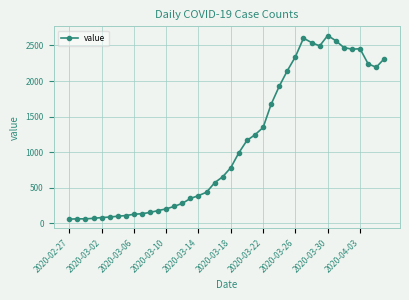

What is the maximum value shown in the chart?

2639